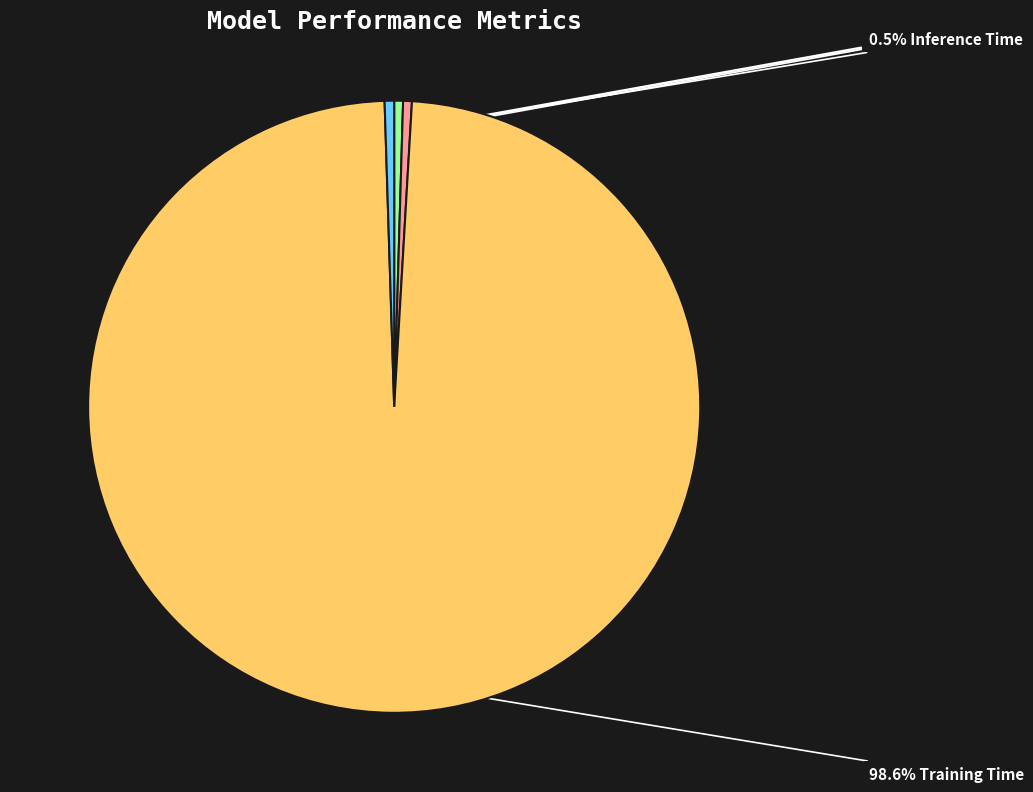

Is there a majority slice in this chart?

Yes